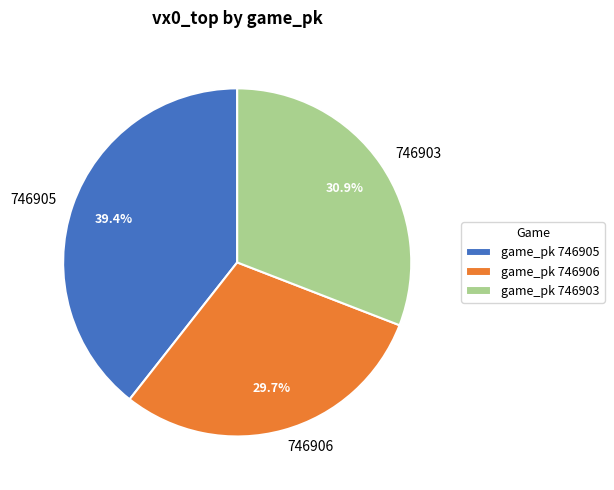

Rank the categories by value from lowest to highest.

746906, 746903, 746905